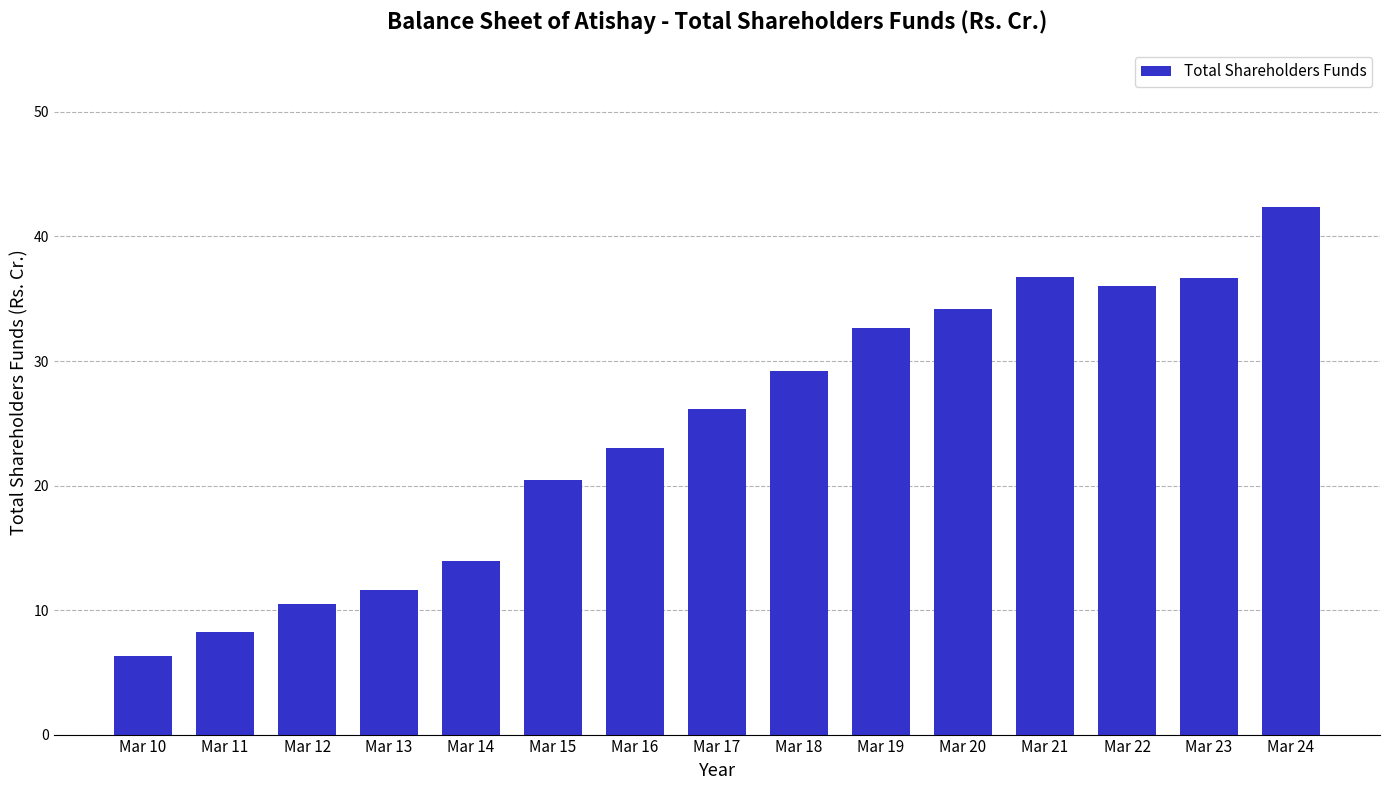

Count the number of data series in this chart.

1